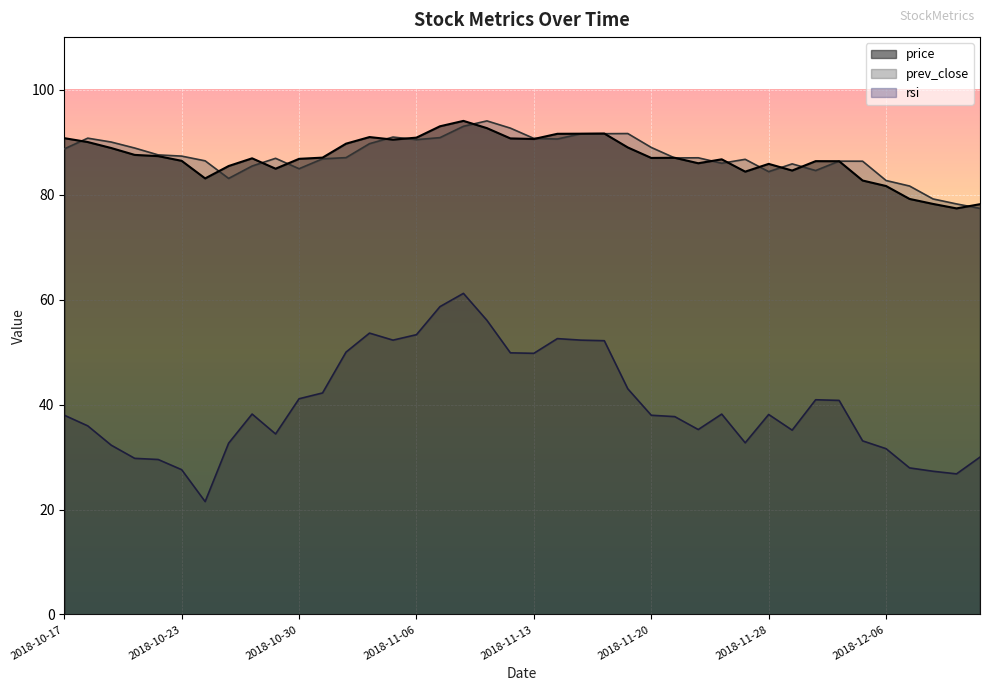

Where does the rsi series first go above 38?

2018-10-26